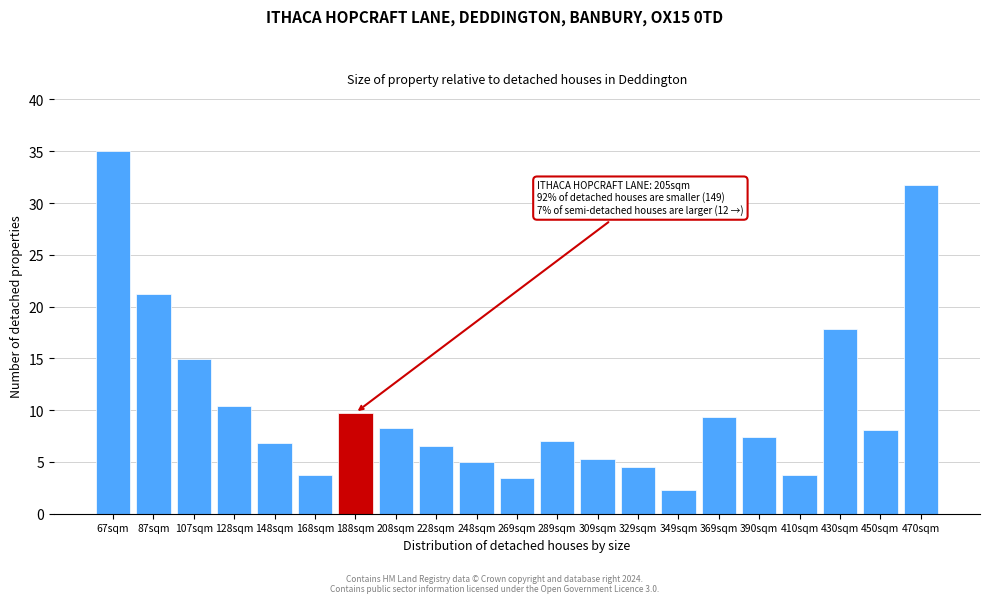

Reading right to left, what are all the values shown in this chart?

470sqm=31.7	450sqm=8.1	430sqm=17.8	410sqm=3.8	390sqm=7.4	369sqm=9.4	349sqm=2.3	329sqm=4.5	309sqm=5.3	289sqm=7.0	269sqm=3.5	248sqm=5.0	228sqm=6.5	208sqm=8.3	188sqm=9.7	168sqm=3.8	148sqm=6.8	128sqm=10.4	107sqm=14.9	87sqm=21.2	67sqm=35.0